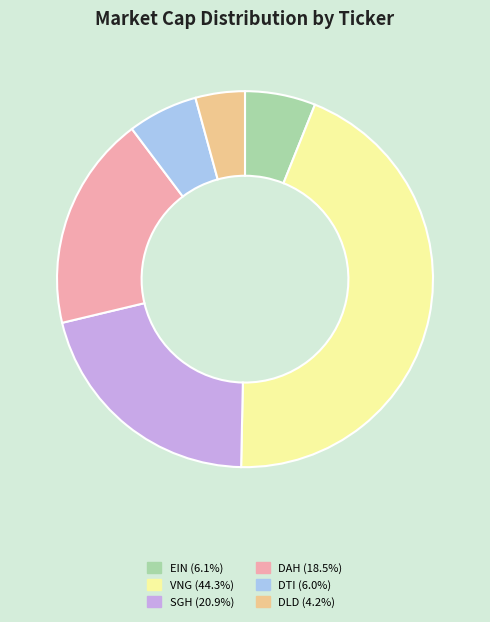

True or false: EIN accounts for 17% of the total.

False